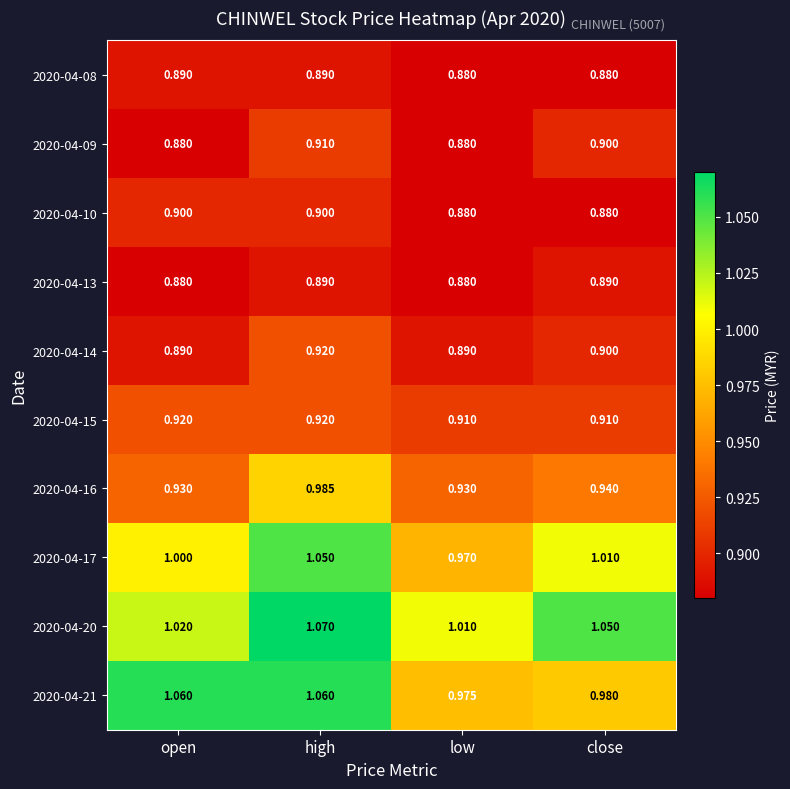

At which label is 2020-04-21 closest to 1?

close